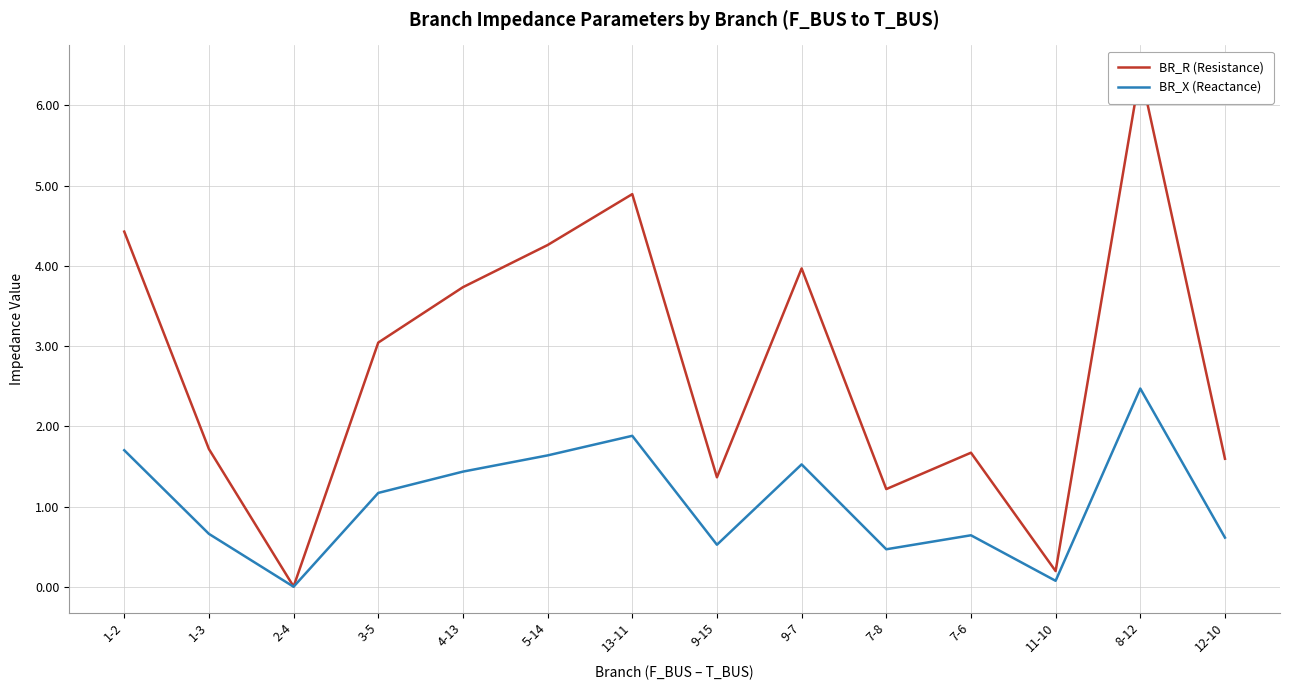

Which series has the widest spread of values?

BR_R (Resistance)